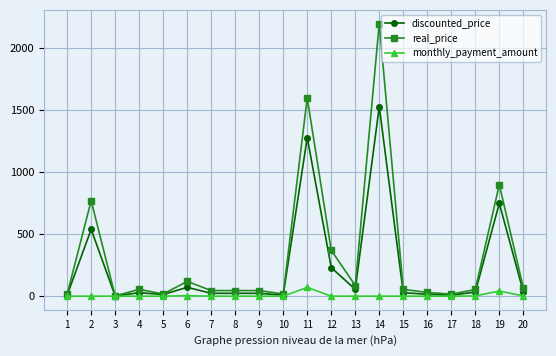

Which series has the widest spread of values?

real_price